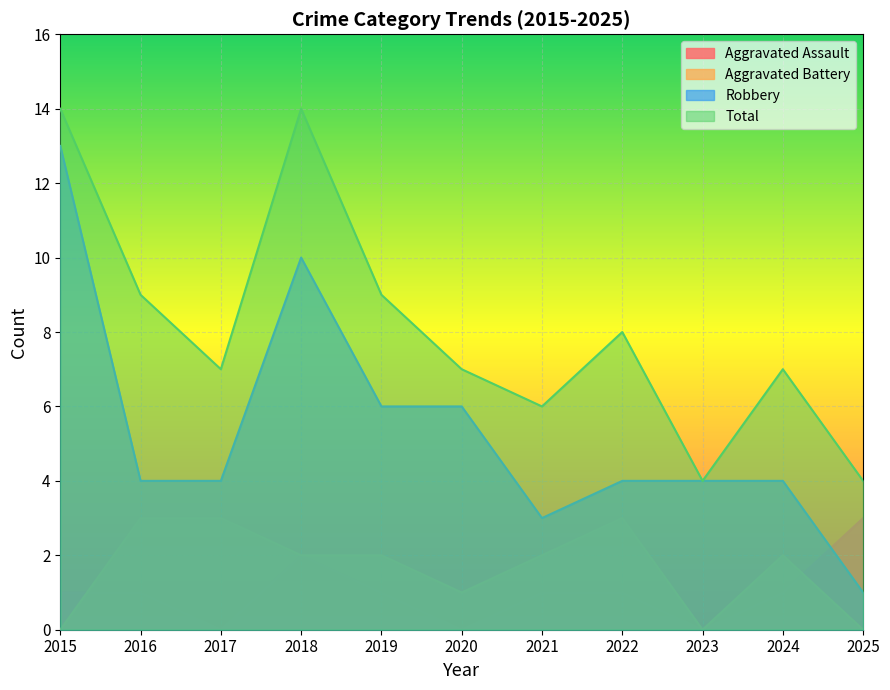

In Aggravated Battery, how many points are lower than both neighbors (excluding endpoints)?

2